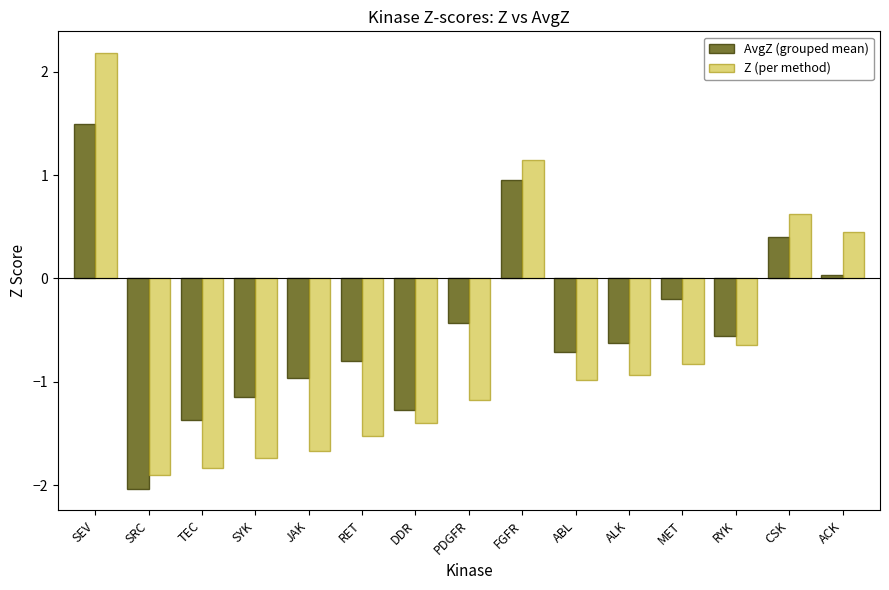

How many positive values does the Z (per method) series have?

4